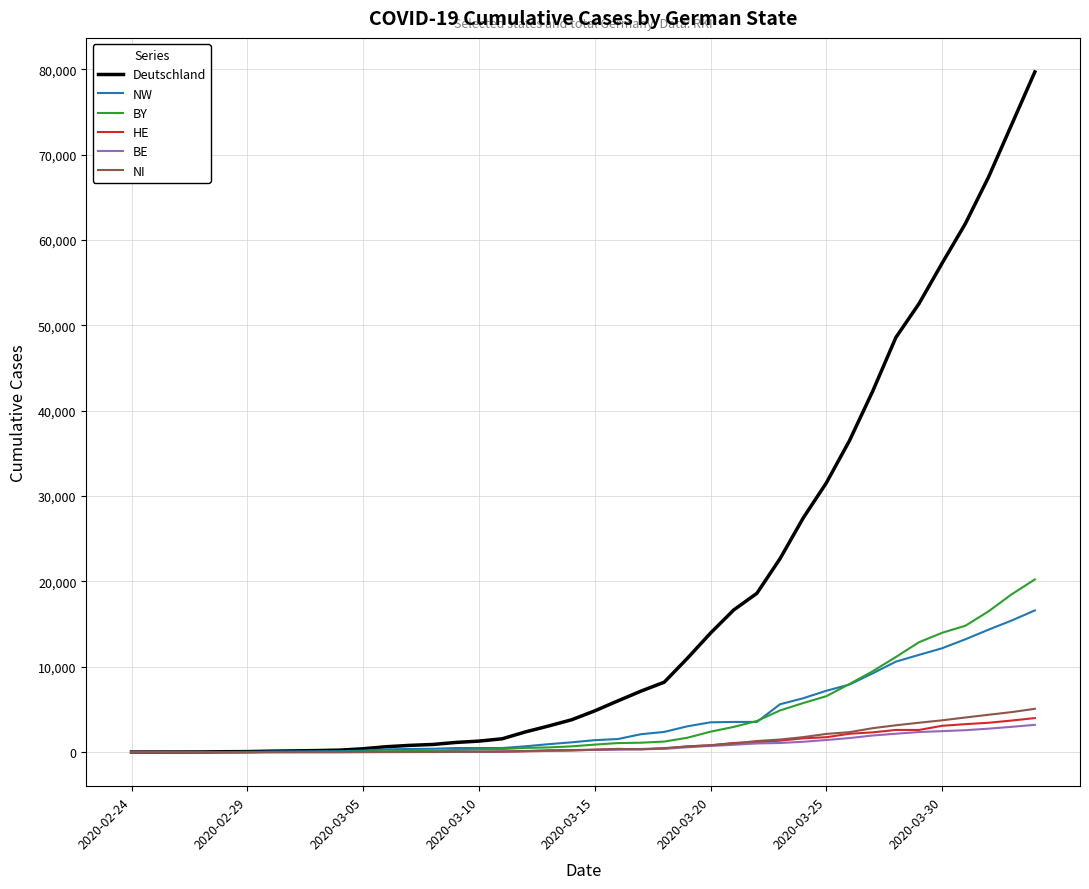

Which series has the largest range (max minus min)?

Deutschland